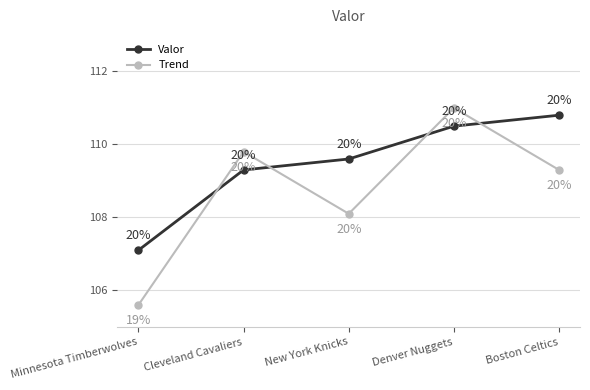

What is the difference between the maximum and minimum values in the Trend series?

5.4